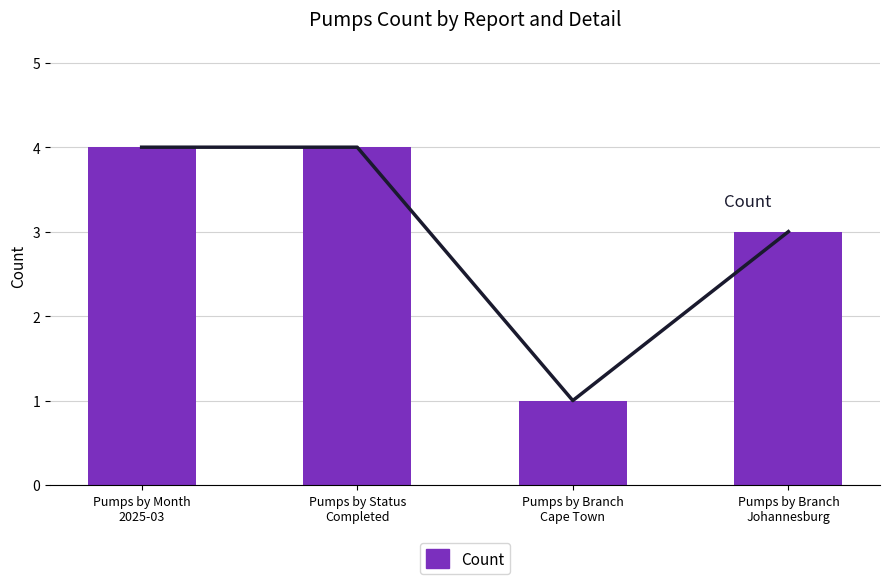

Count the Count Line values in the range 3 to 4.

3